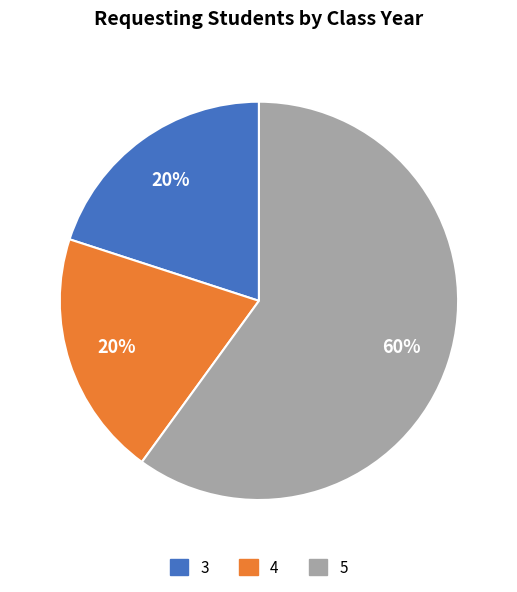

To the nearest percent, what is the combined percentage of 4 and 3?

40%